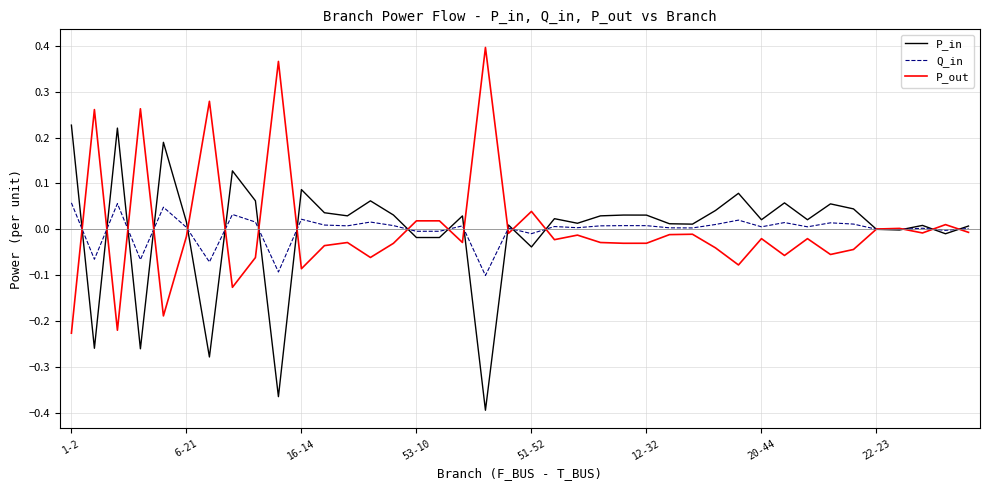

Does the chart display data point markers on the line(s)?

No